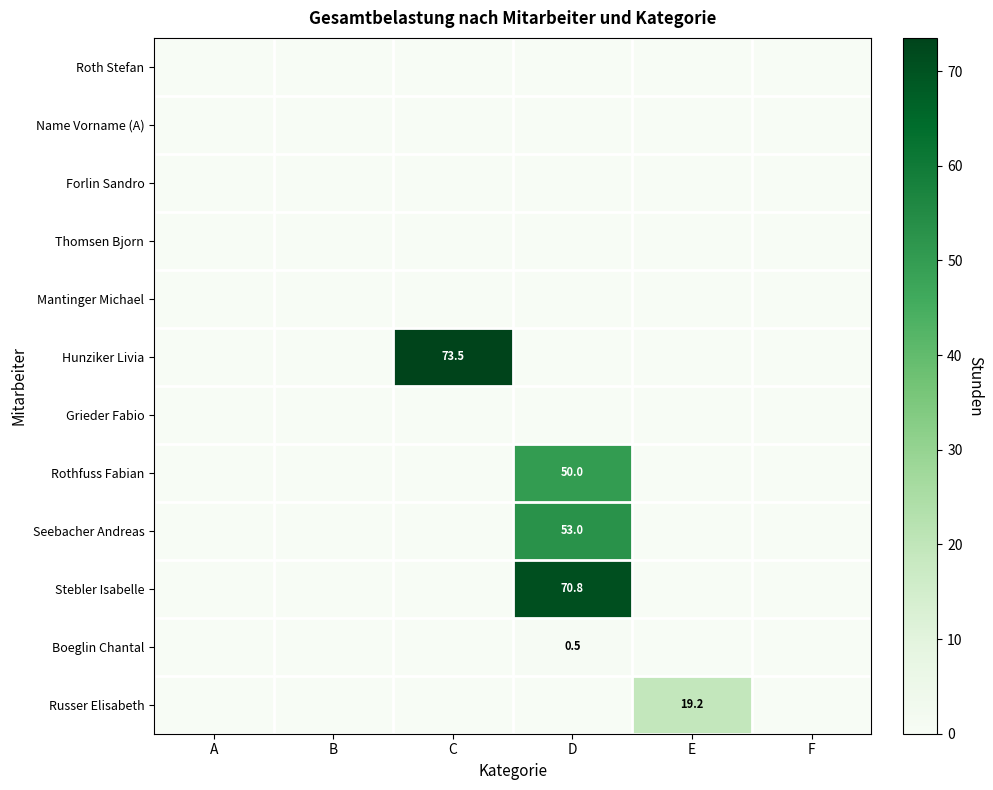

At which category is the sum across all series the highest?

D